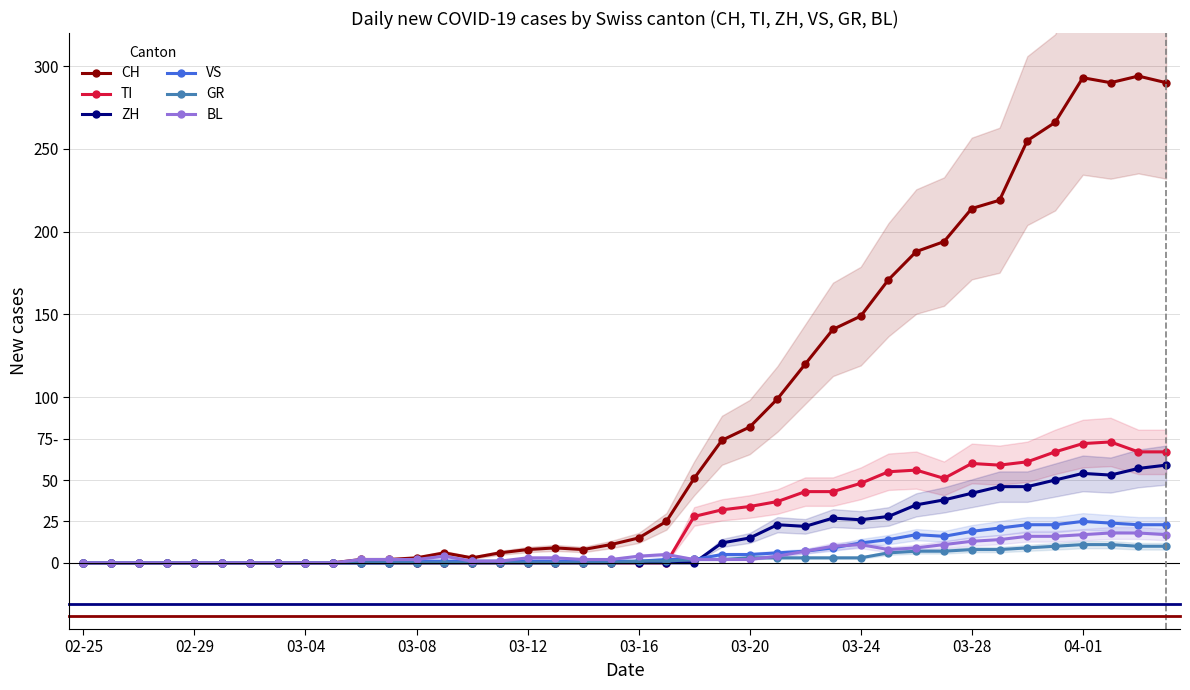

How many intersections are there between VS and BL?

1